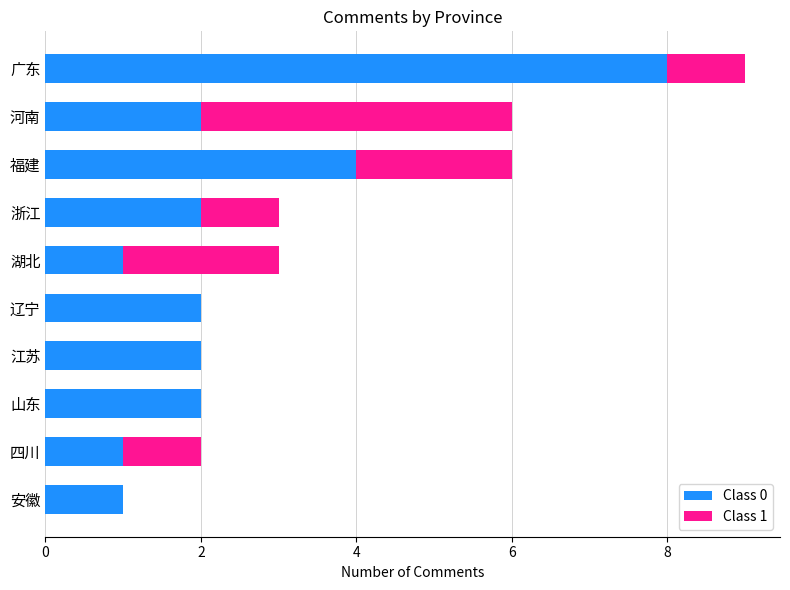

What is the total value across all series at 福建?

6